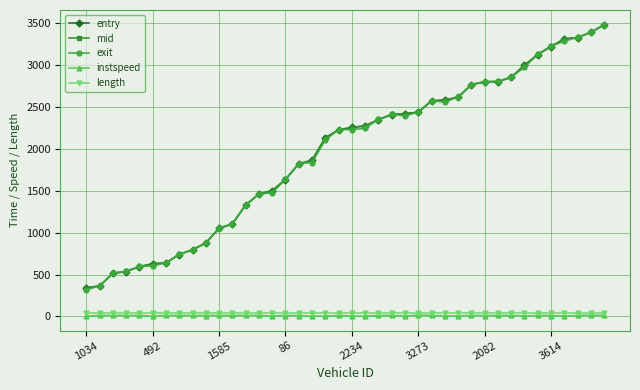

What is the smallest value displayed?

5.0